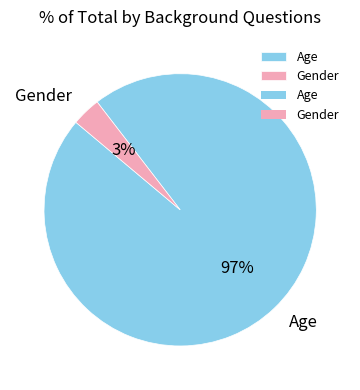

Does Age account for over 50% of the chart?

Yes